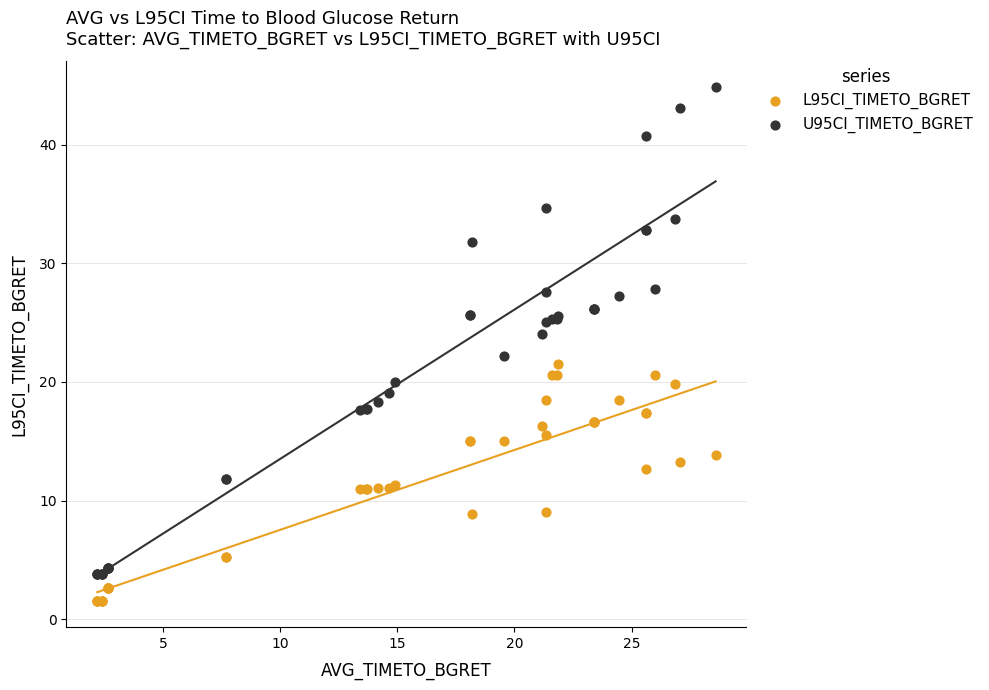

What are all the series names shown in the legend?

L95CI_TIMETO_BGRET, U95CI_TIMETO_BGRET